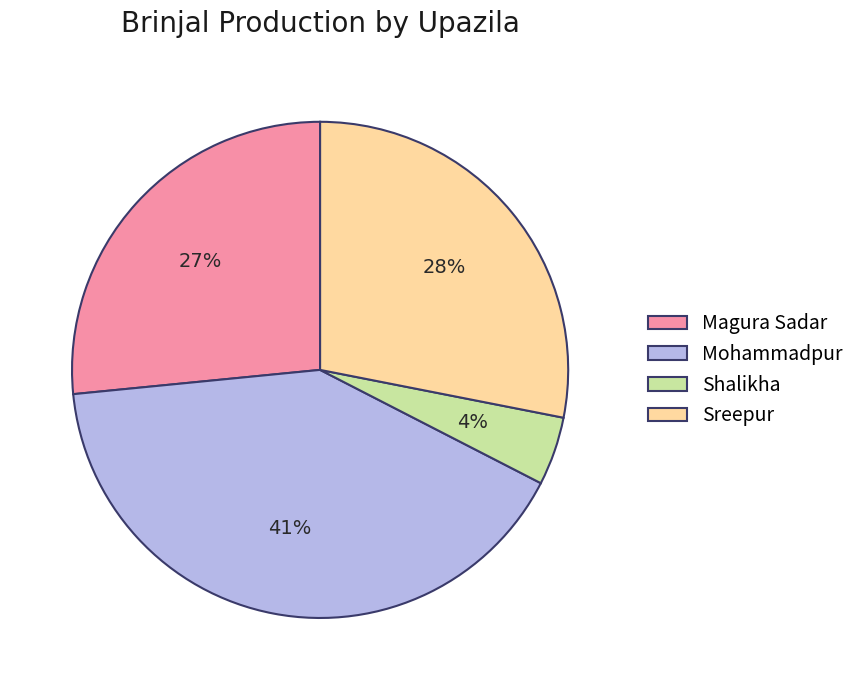

Rank the categories by value from highest to lowest.

Mohammadpur, Sreepur, Magura Sadar, Shalikha